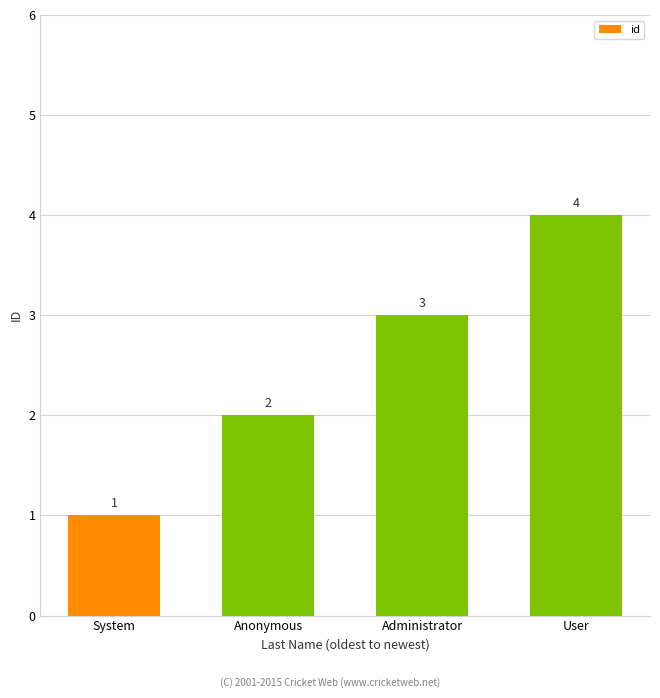

What is the label of the 3rd bar from the left?

Administrator